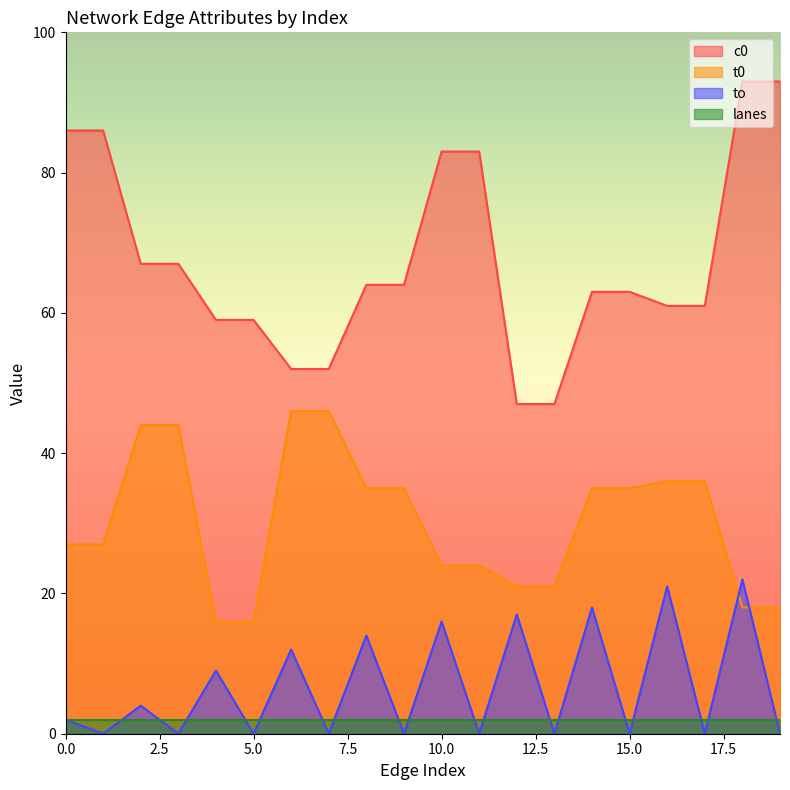

True or false: t0 has a value of 35 at 15.0.

True